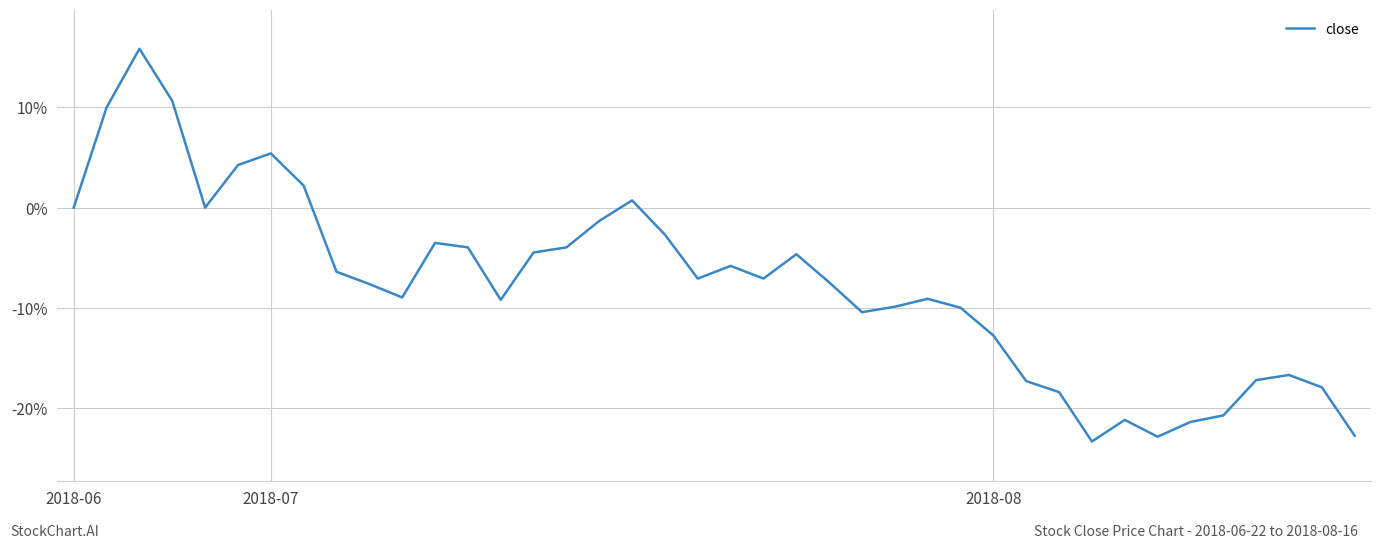

What is the maximum value shown in the chart?

15.8